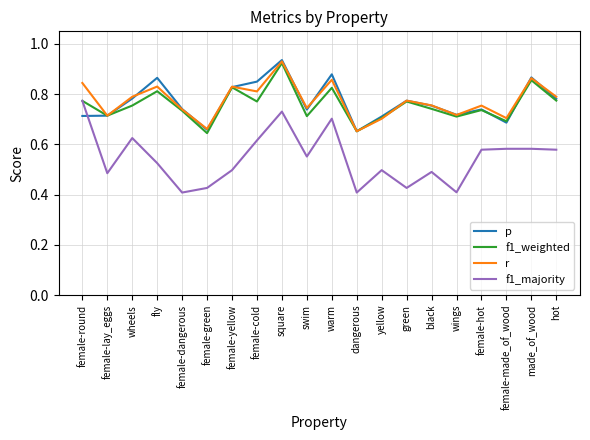

What are all the series names shown in the legend?

p, f1_weighted, r, f1_majority